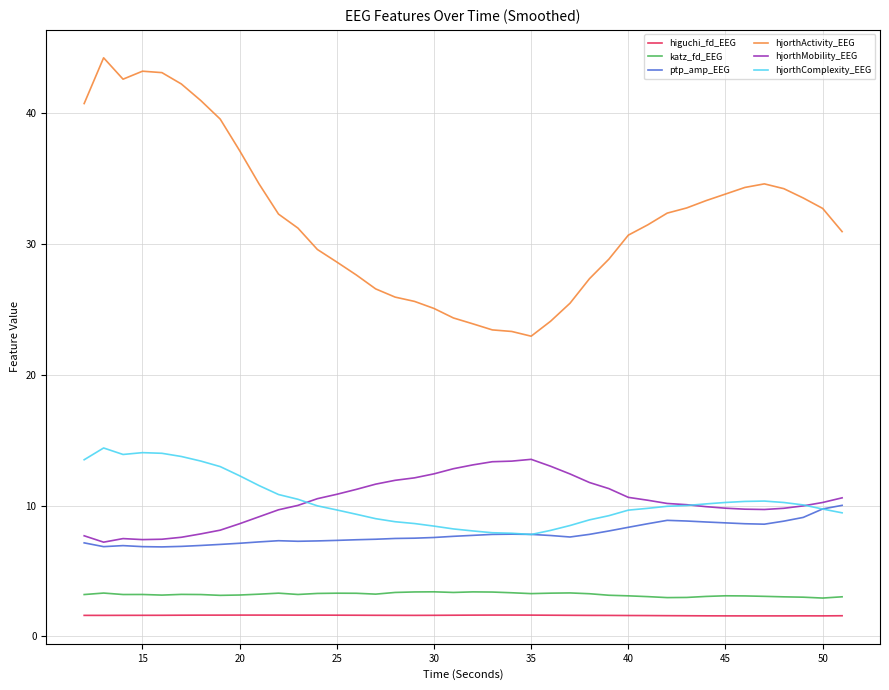

True or false: hjorthMobility_EEG and katz_fd_EEG intersect in this chart.

False